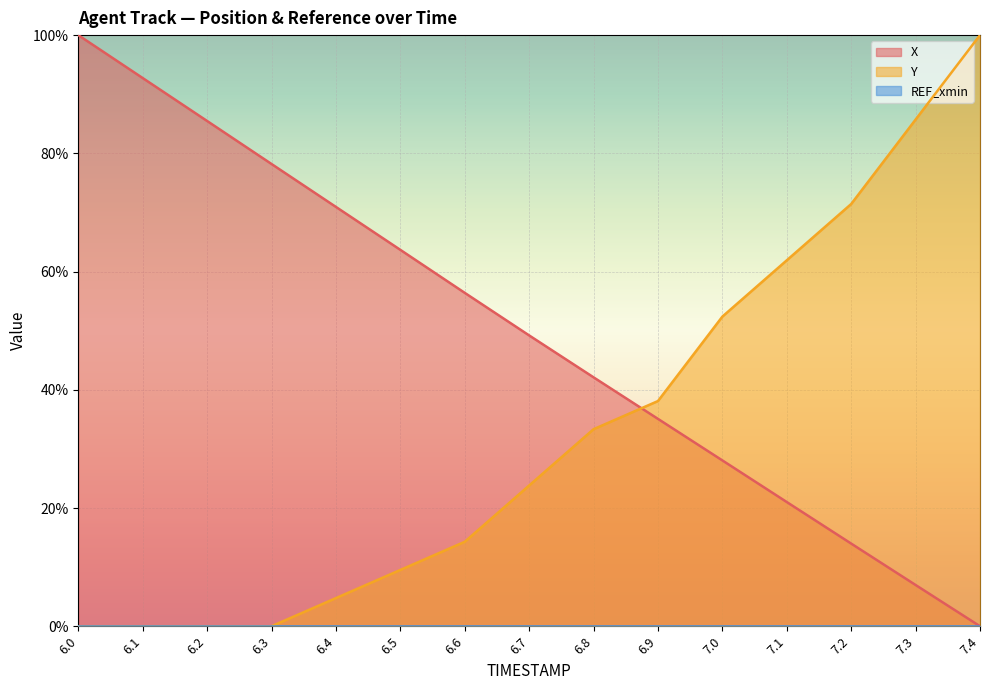

True or false: Y has more than 2 interior local peaks.

False